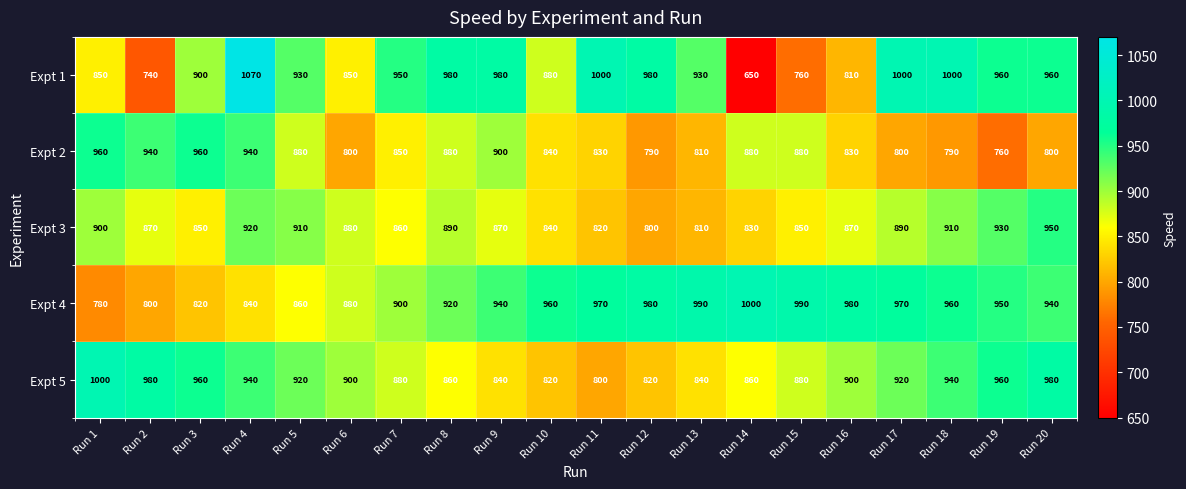

Where does the Expt 3 series first go above 870?

Run 1